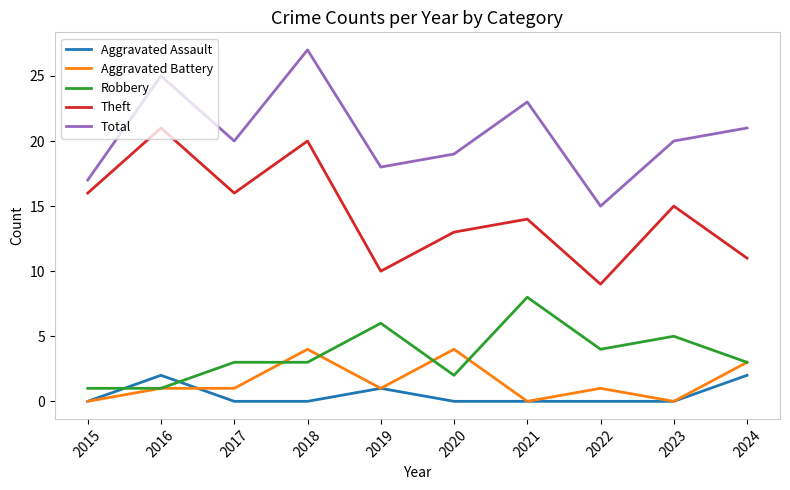

The value of Total at 2015 is 17. True or false?

True